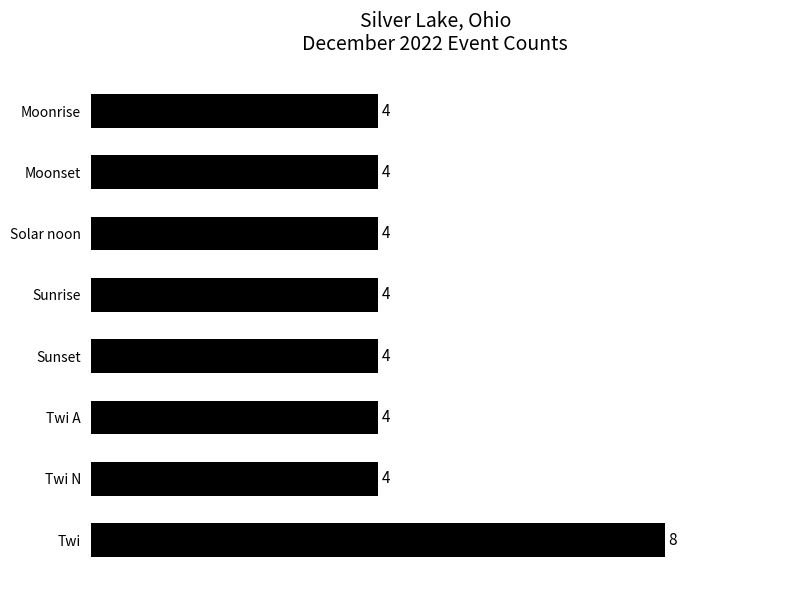

How many values are between 4 and 5?

7